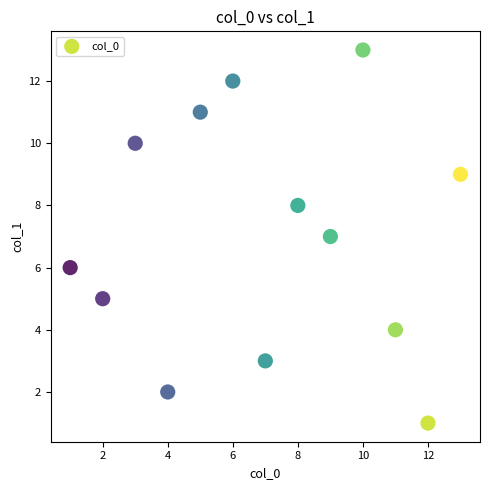

What is the range of Y values (max minus min)?

12